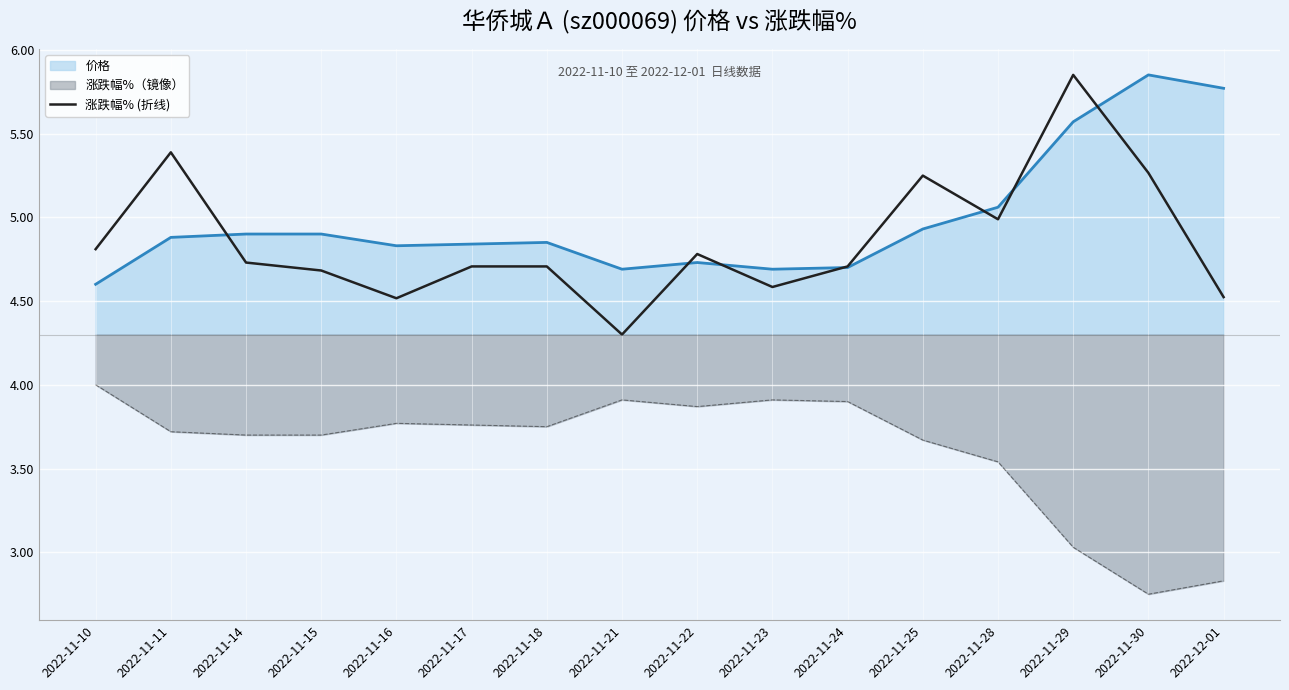

Reading left to right, list all the values displayed in this chart.

4.8	5.4	4.7	4.7	4.5	4.7	4.7	4.3	4.8	4.6	4.7	5.2	5.0	5.8	5.3	4.5